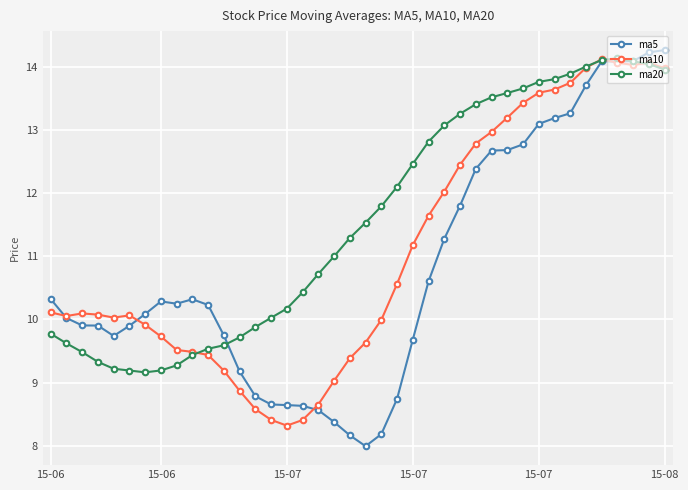

How many times do ma20 and ma10 cross each other?

4